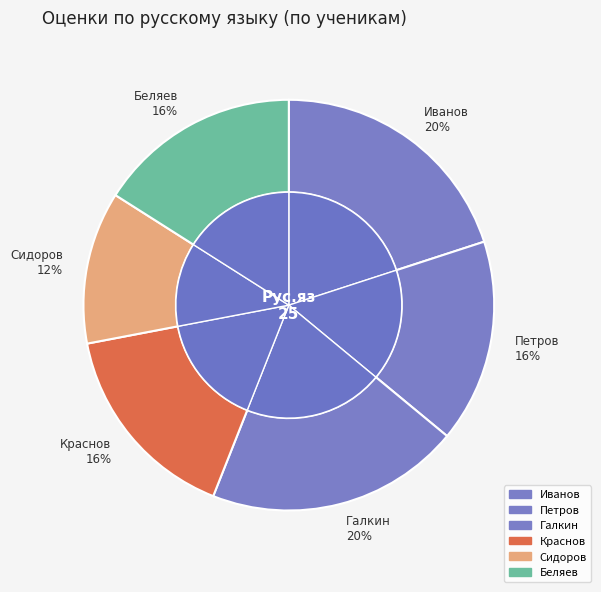

Which category has the biggest portion of the pie?

Иванов